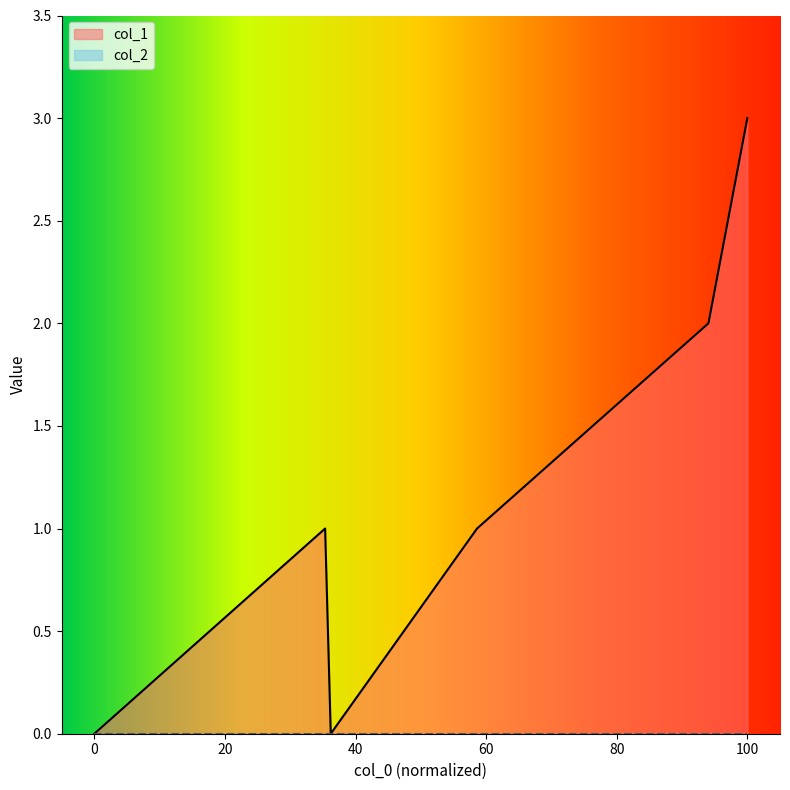

What is the change in value from 1510849025 to 1516648684?

+2